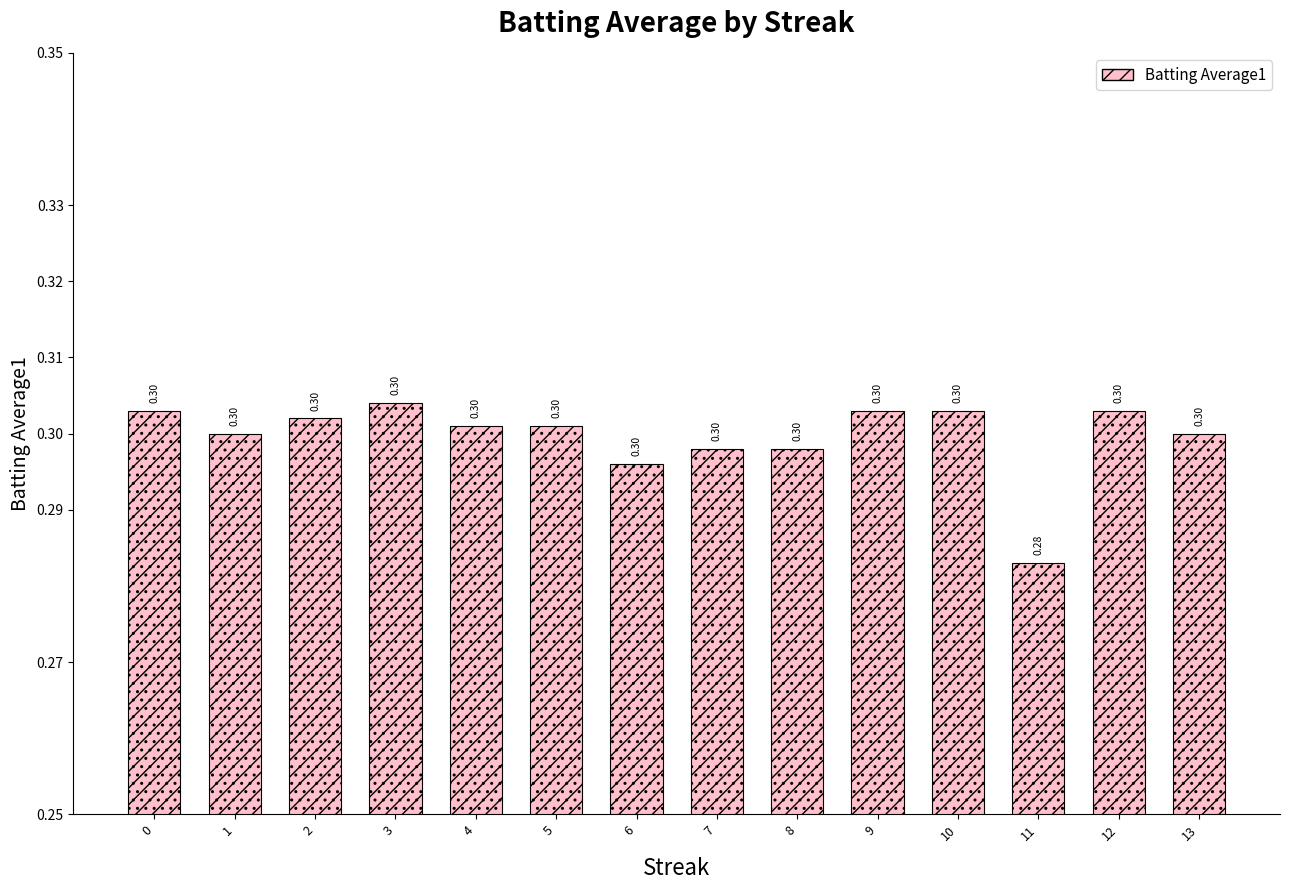

What is the value of the 8th bar from the left?

0.3